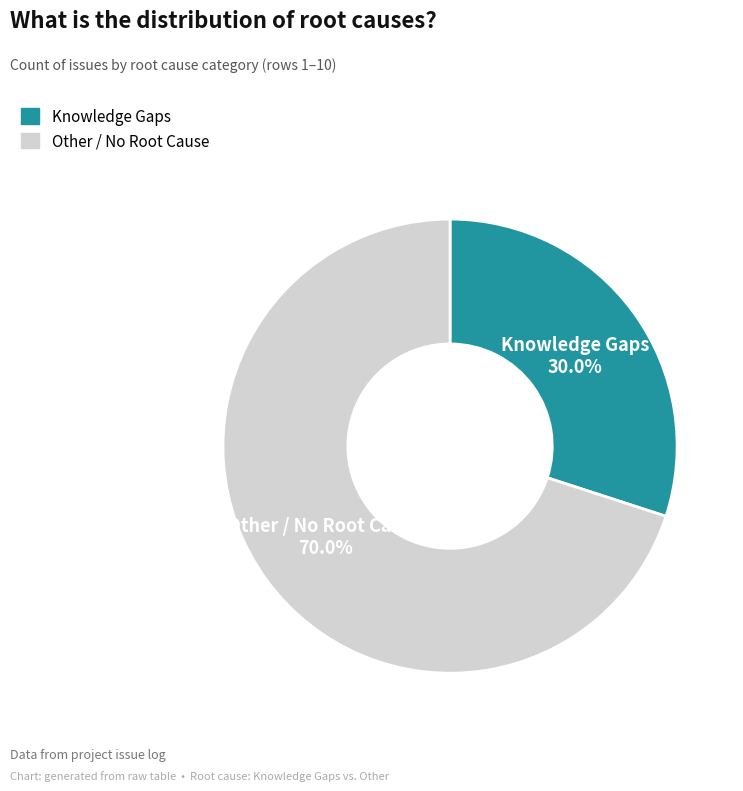

Between Other / No Root Cause and Knowledge Gaps, which is larger?

Other / No Root Cause